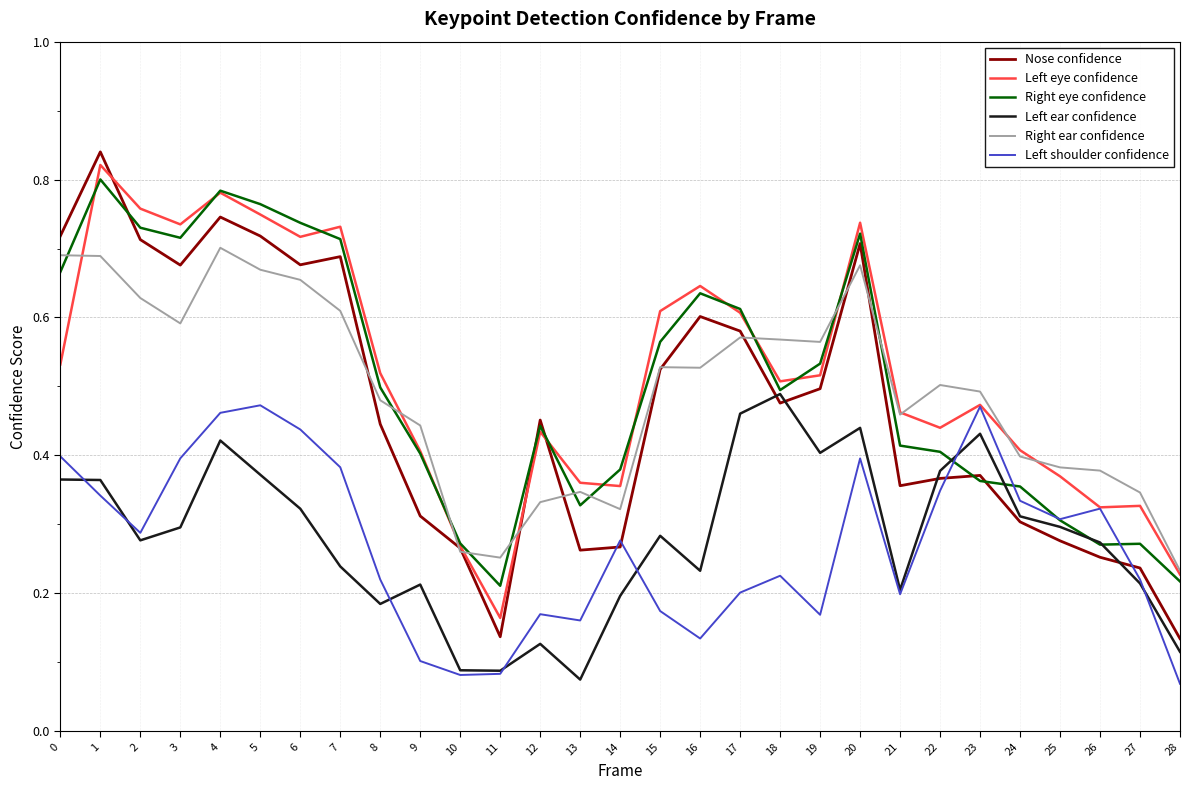

Between 0 and 25, which series saw the biggest shift?

Nose confidence